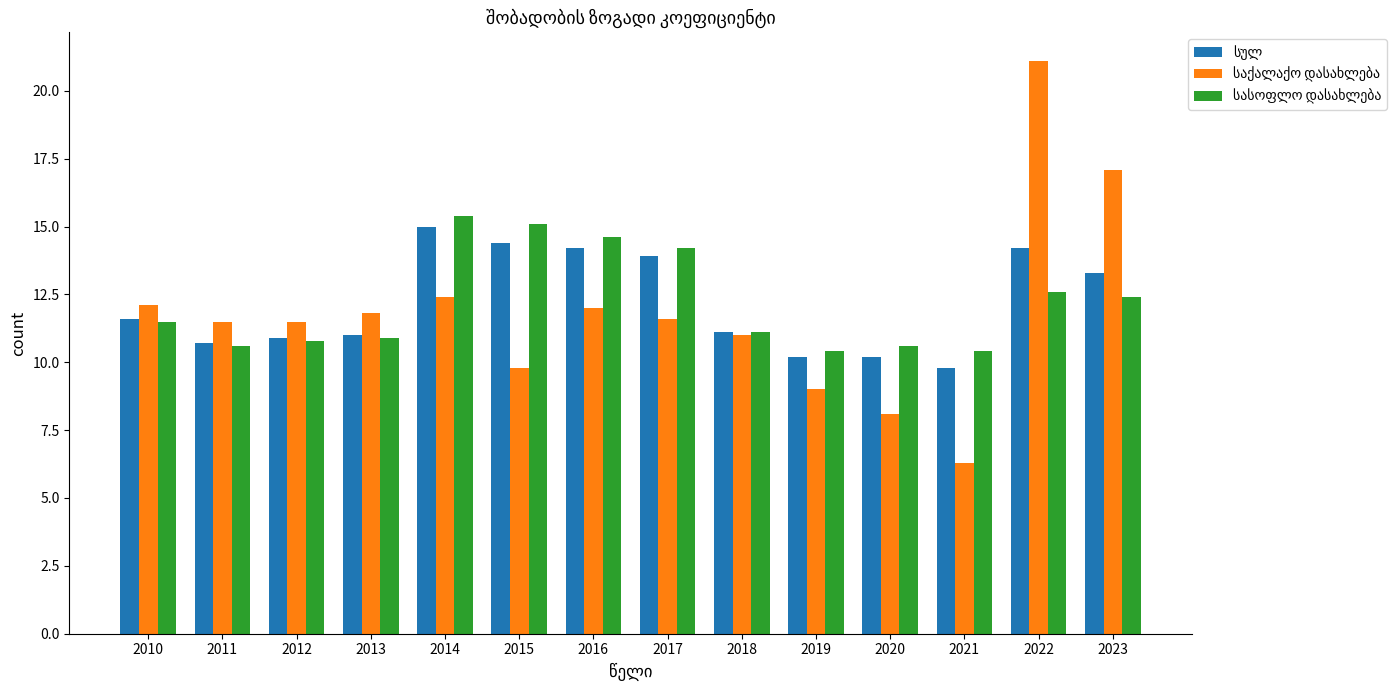

What is the spread (max minus min) of values at 2019?

1.4